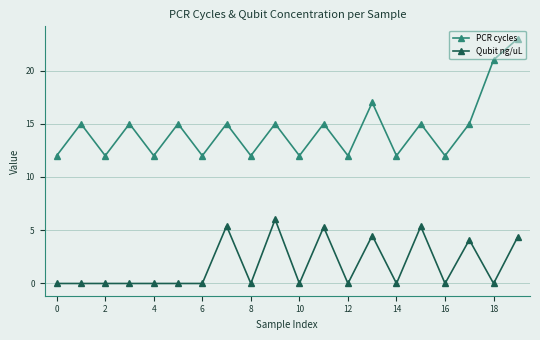

How many categories are shown in the chart?

20